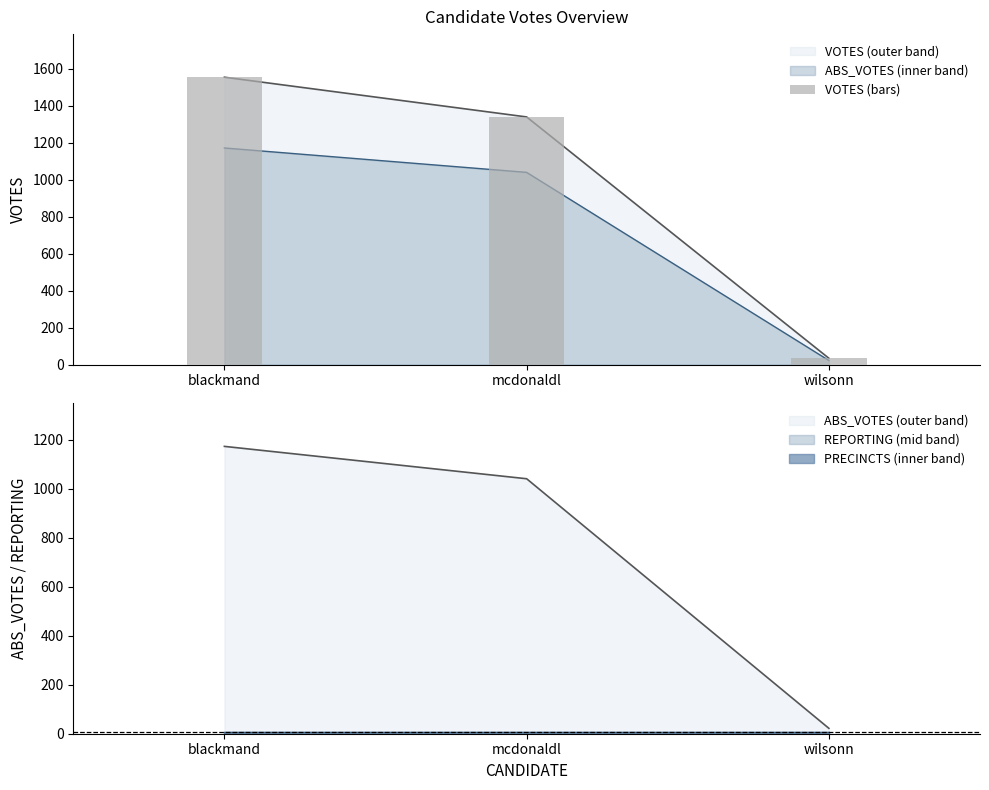

What is the greatest value displayed?

1555